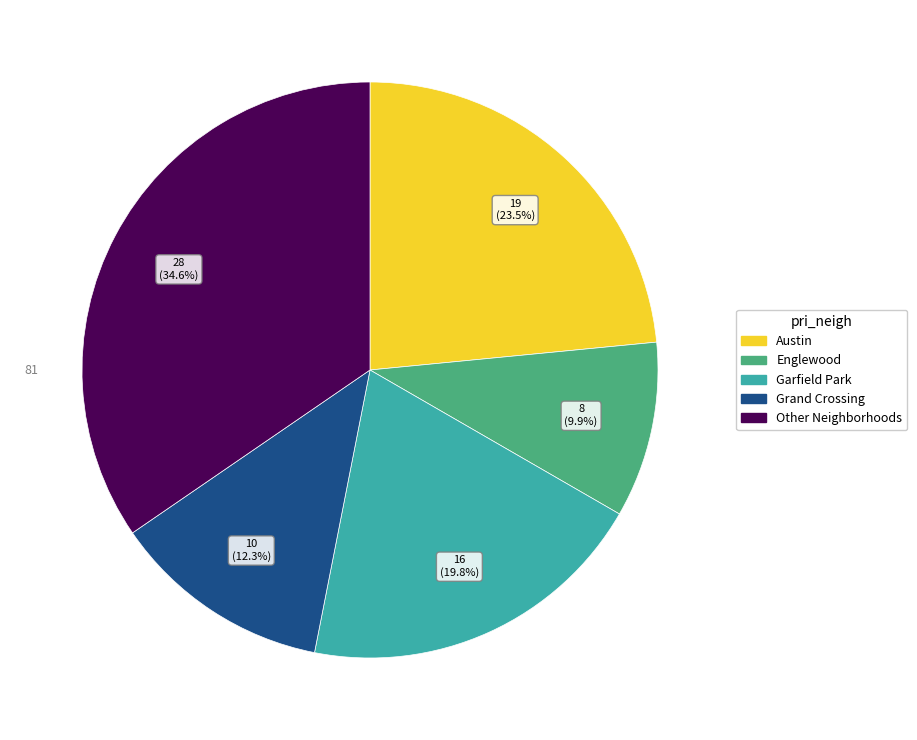

Is there a majority slice in this chart?

No